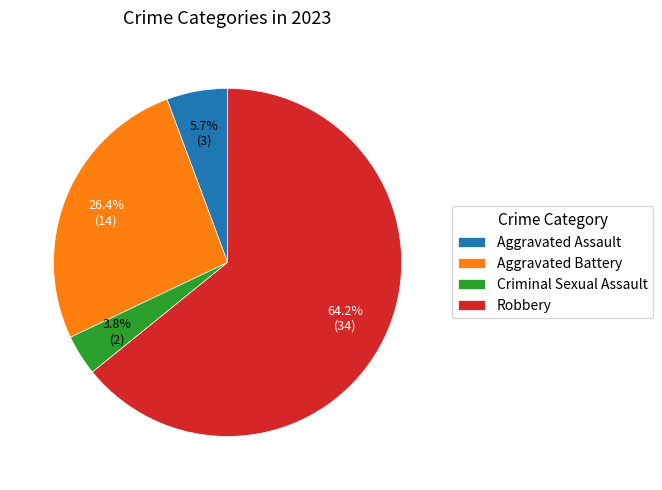

Rank the categories by value from highest to lowest.

Robbery, Aggravated Battery, Aggravated Assault, Criminal Sexual Assault